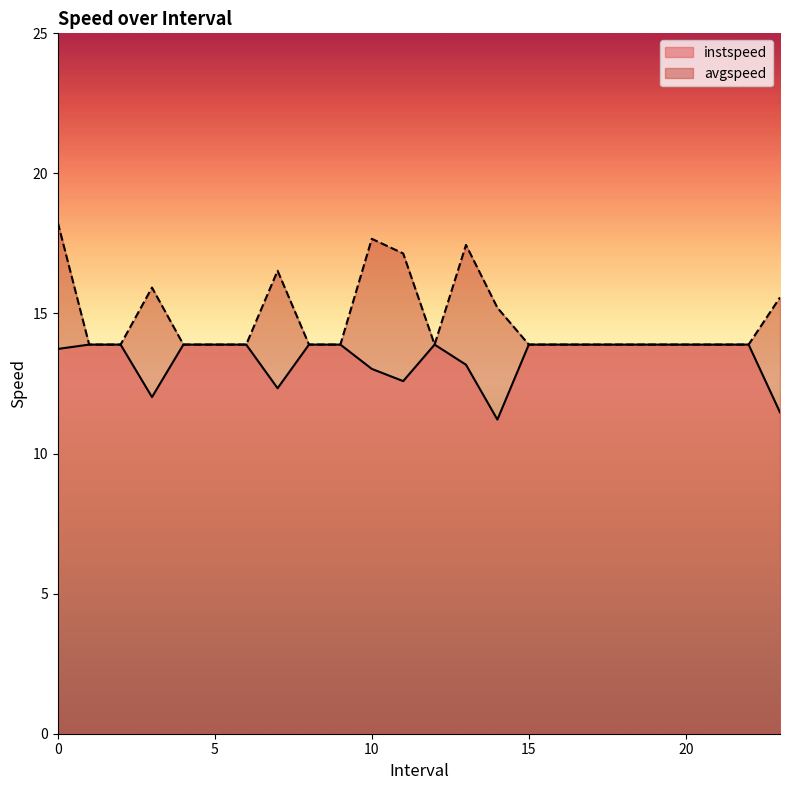

List the labels in order of avgspeed value, largest first.

0.0, 10.0, 13.0, 11.0, 7.0, 3.0, 23.0, 14.0, 1.0, 2.0, 4.0, 5.0, 6.0, 8.0, 9.0, 12.0, 15.0, 16.0, 17.0, 18.0, 19.0, 20.0, 21.0, 22.0